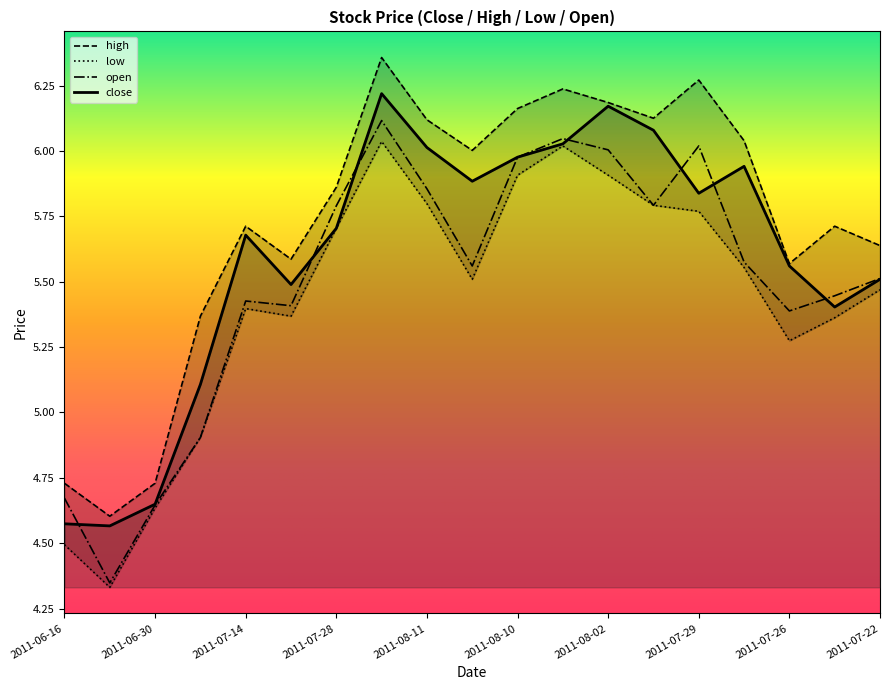

List the series in order of their overall mean, lowest first.

low, open, close, high